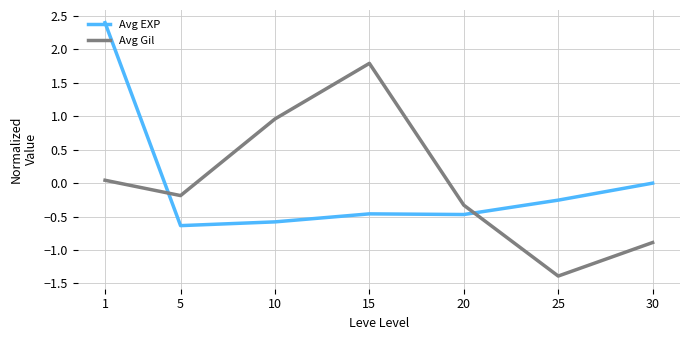

What is the smallest value displayed?

-1.4